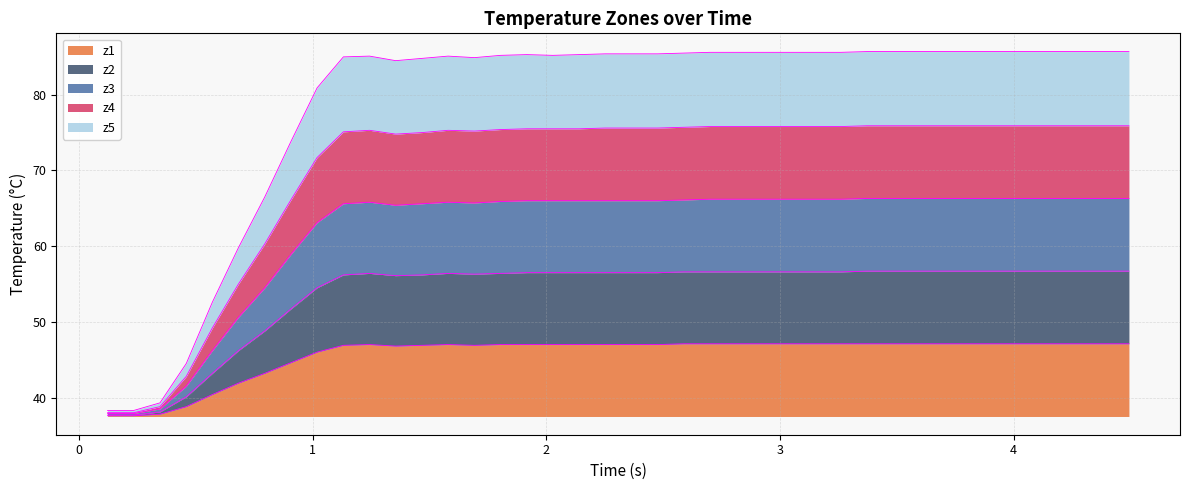

What is the lowest value of the z2 series?

37.7